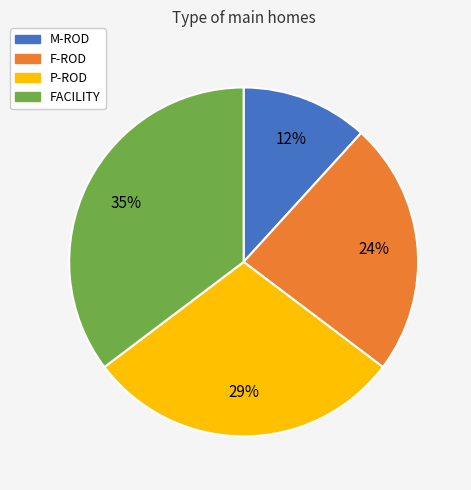

Is there any slice that represents more than half of the pie?

No